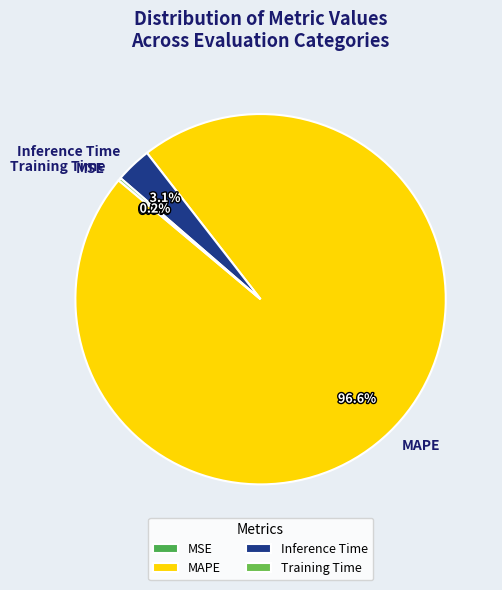

Which category has the biggest portion of the pie?

MAPE